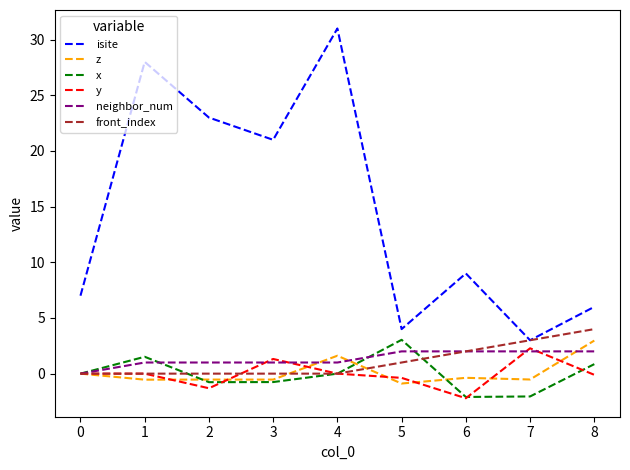

What are all the series names shown in the legend?

isite, z, x, y, neighbor_num, front_index